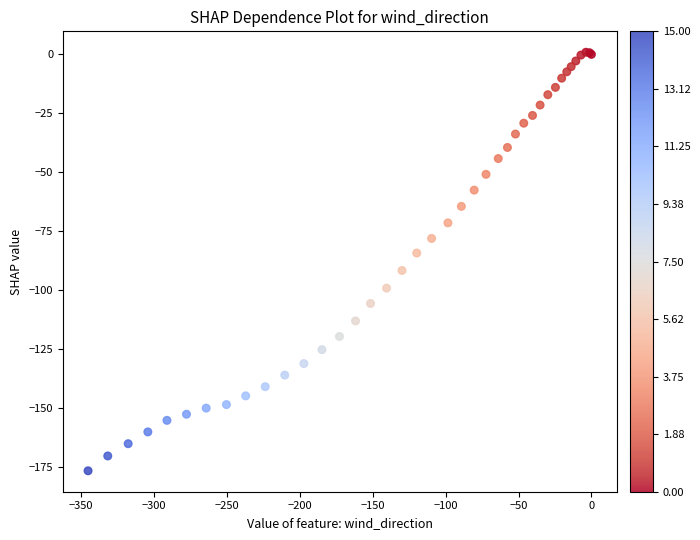

What Y value in the scatter plot is closest to -87?

-84.3